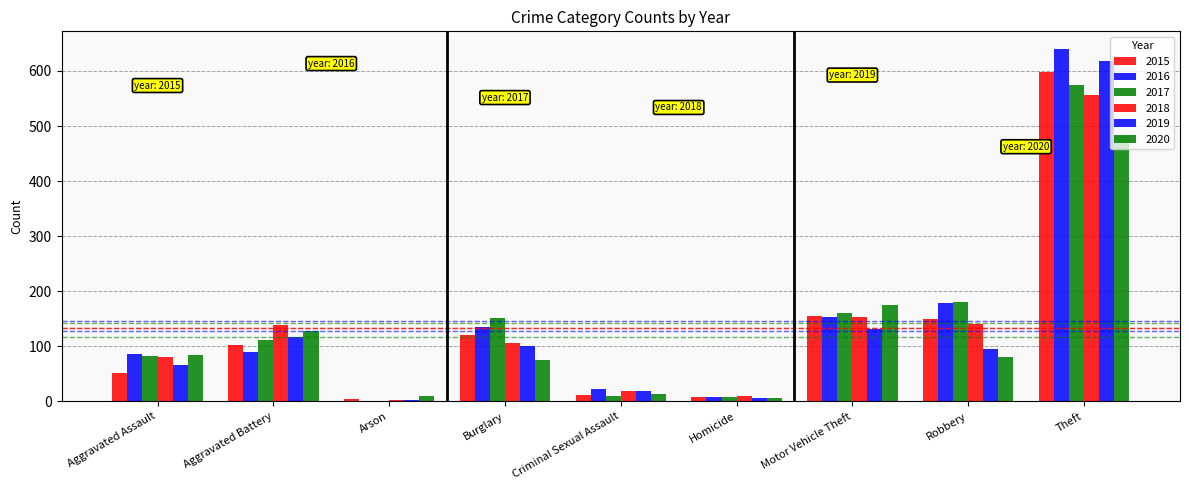

What is the difference between the second highest and minimum values in the 2015 series?

150